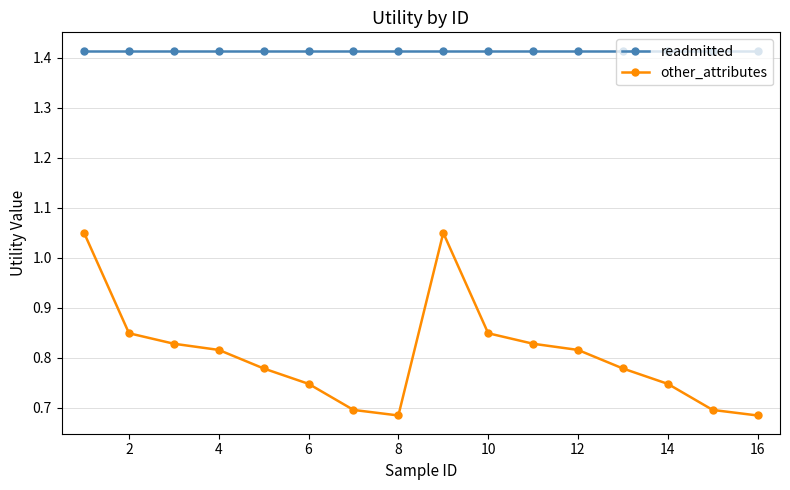

List the series in order of their overall mean, lowest first.

other_attributes, readmitted